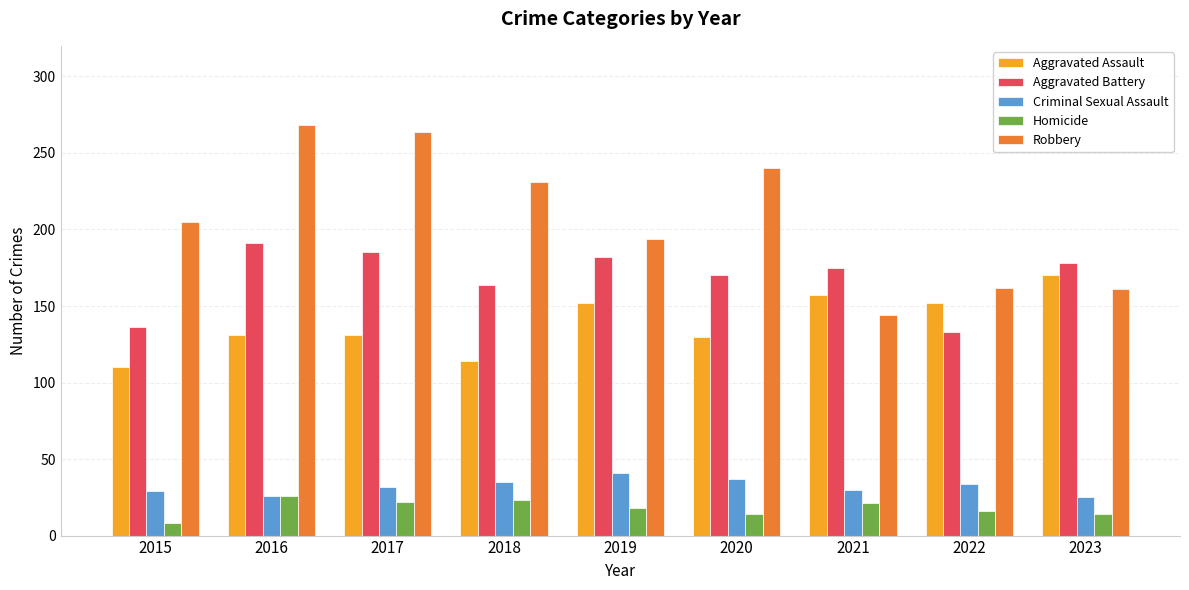

What is the difference between the maximum and minimum values in the Aggravated Battery series?

58